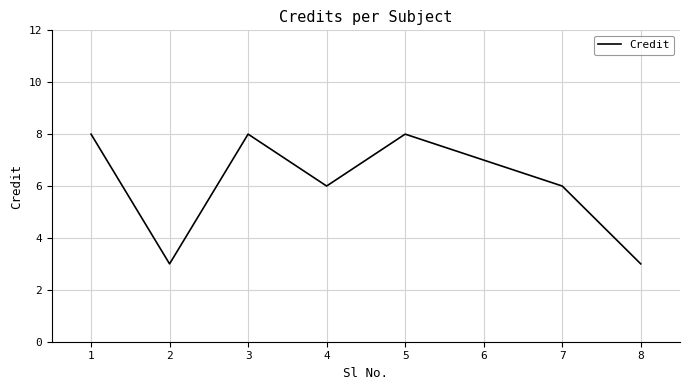

True or false: the data shows 4 at 6.

False